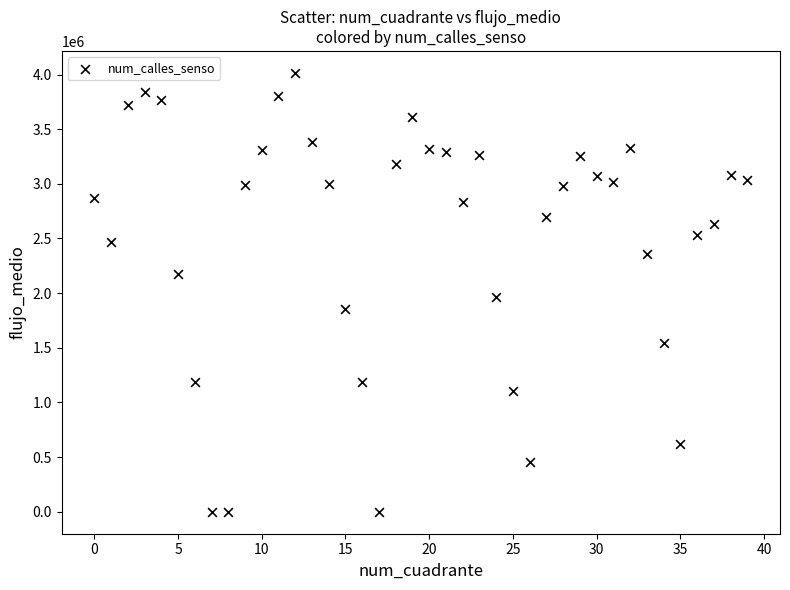

What Y value in the scatter plot is closest to 2007476?

1960495.6